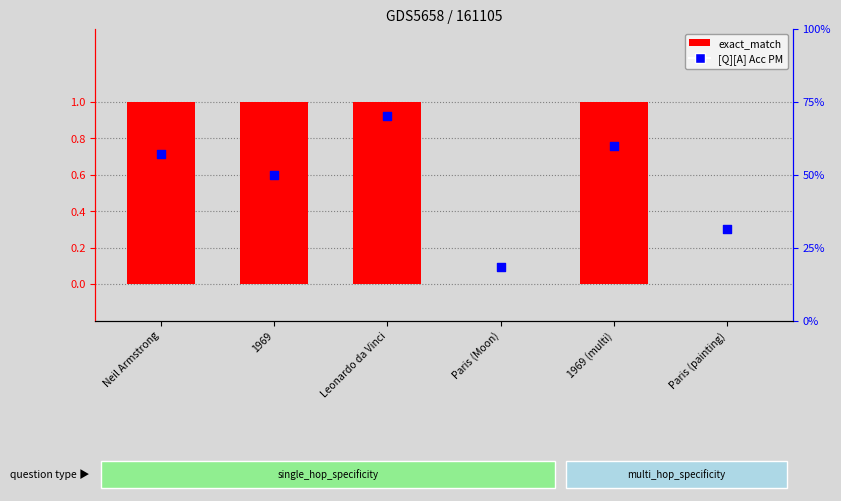

Is the value of exact_match at Paris (Moon) greater than the value of [Q][A] Acc PM at Paris (Moon)?

No